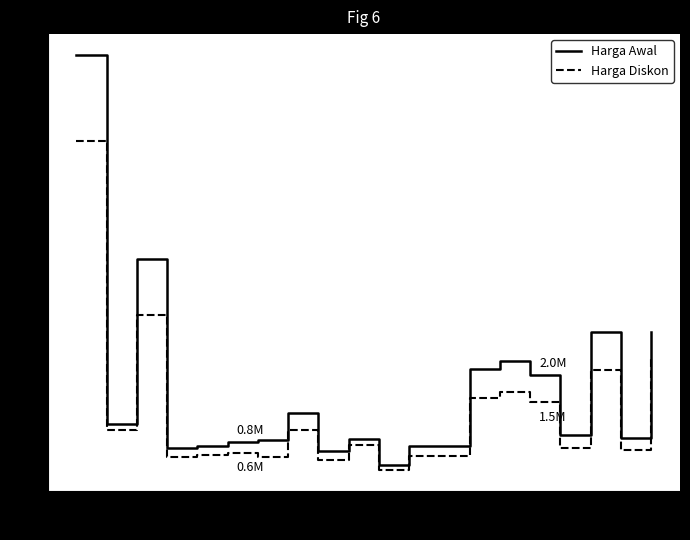

Which series has the largest total across all categories?

Harga Awal